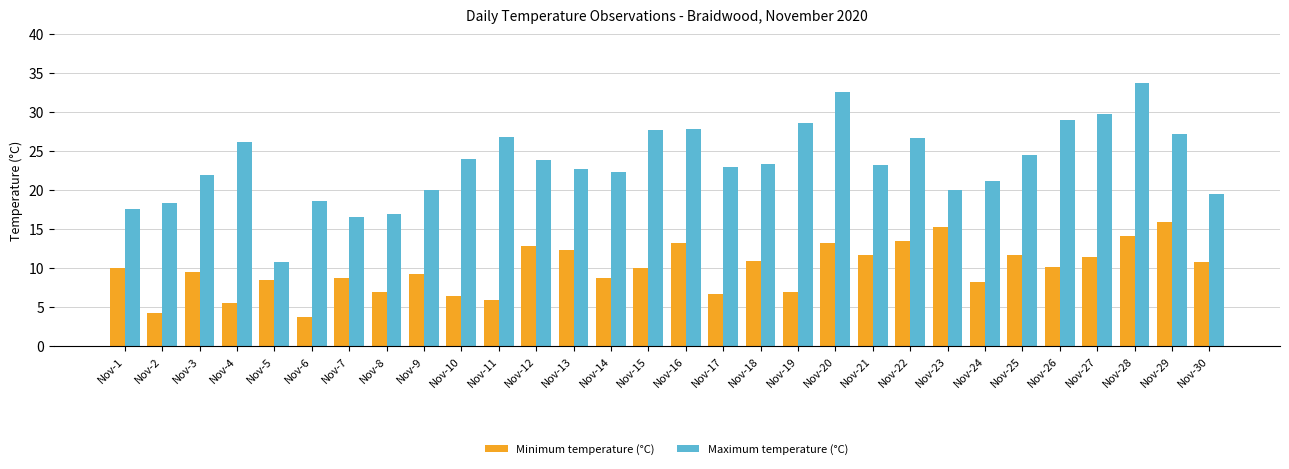

List the series in order of their peak value, lowest first.

Minimum temperature (°C), Maximum temperature (°C)